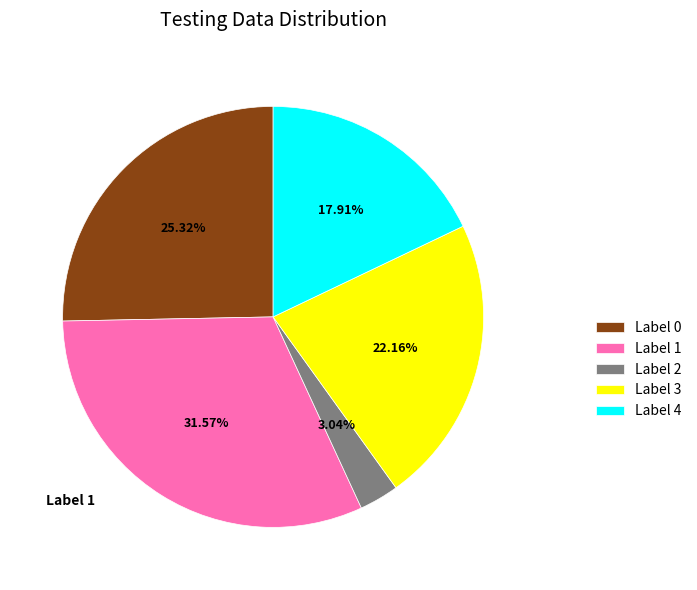

How many segments does this pie chart have?

5